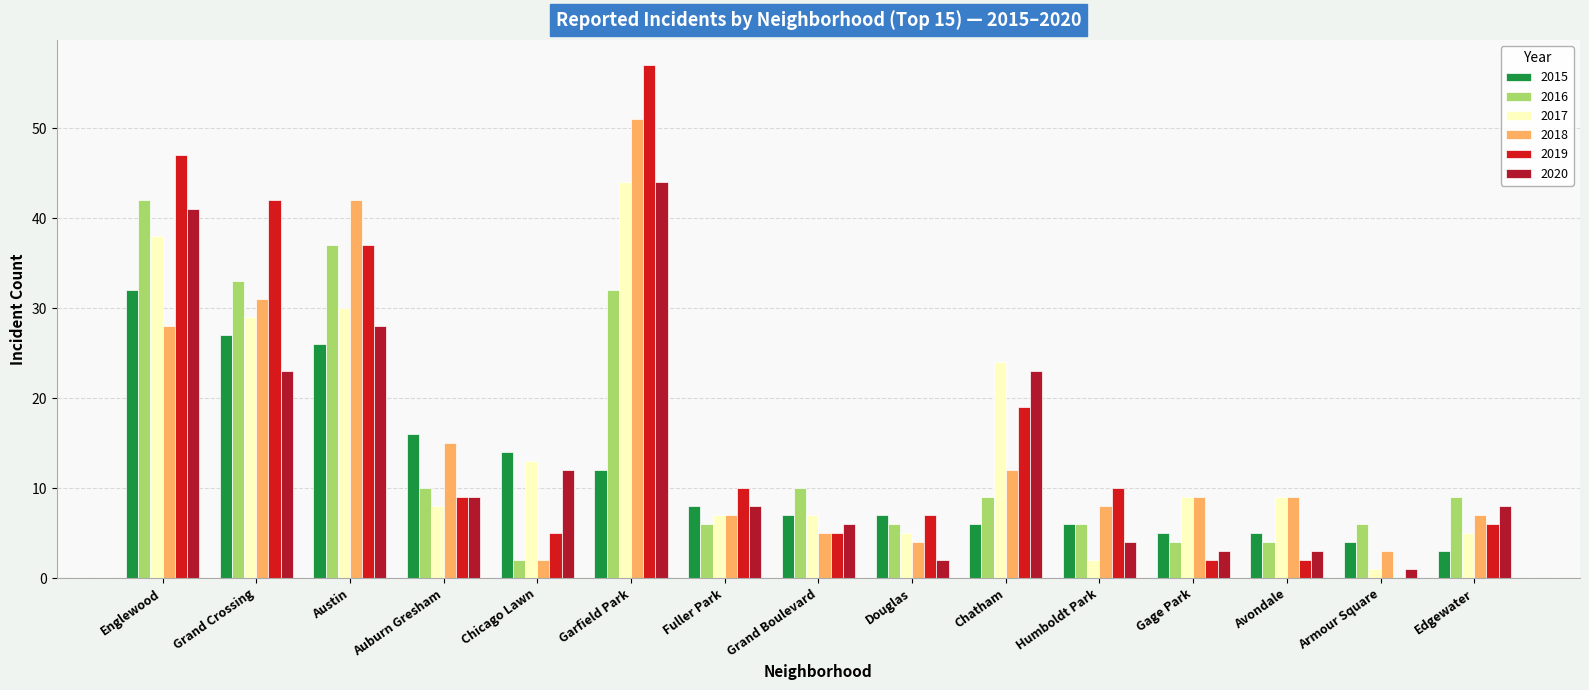

What is the label of the 8th bar from the left?

Grand Boulevard